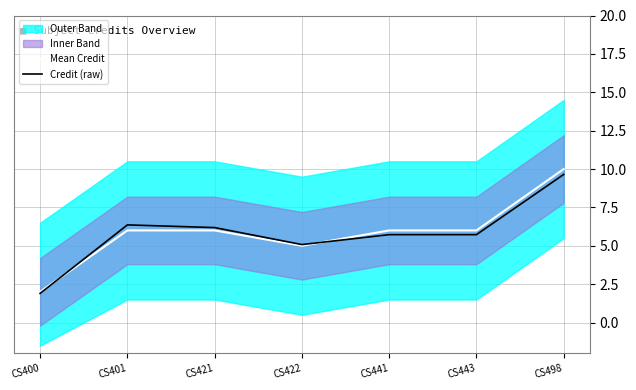

At which label does Mean Credit reach its minimum?

CS400